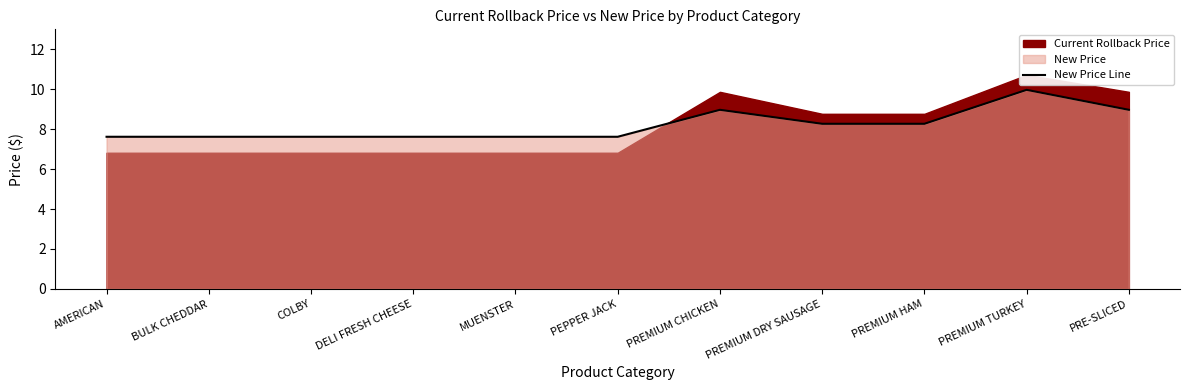

Reading left to right, what are all the values shown in this chart?

7.6	7.6	7.6	7.6	7.6	7.6	9.0	8.3	8.3	10.0	9.0